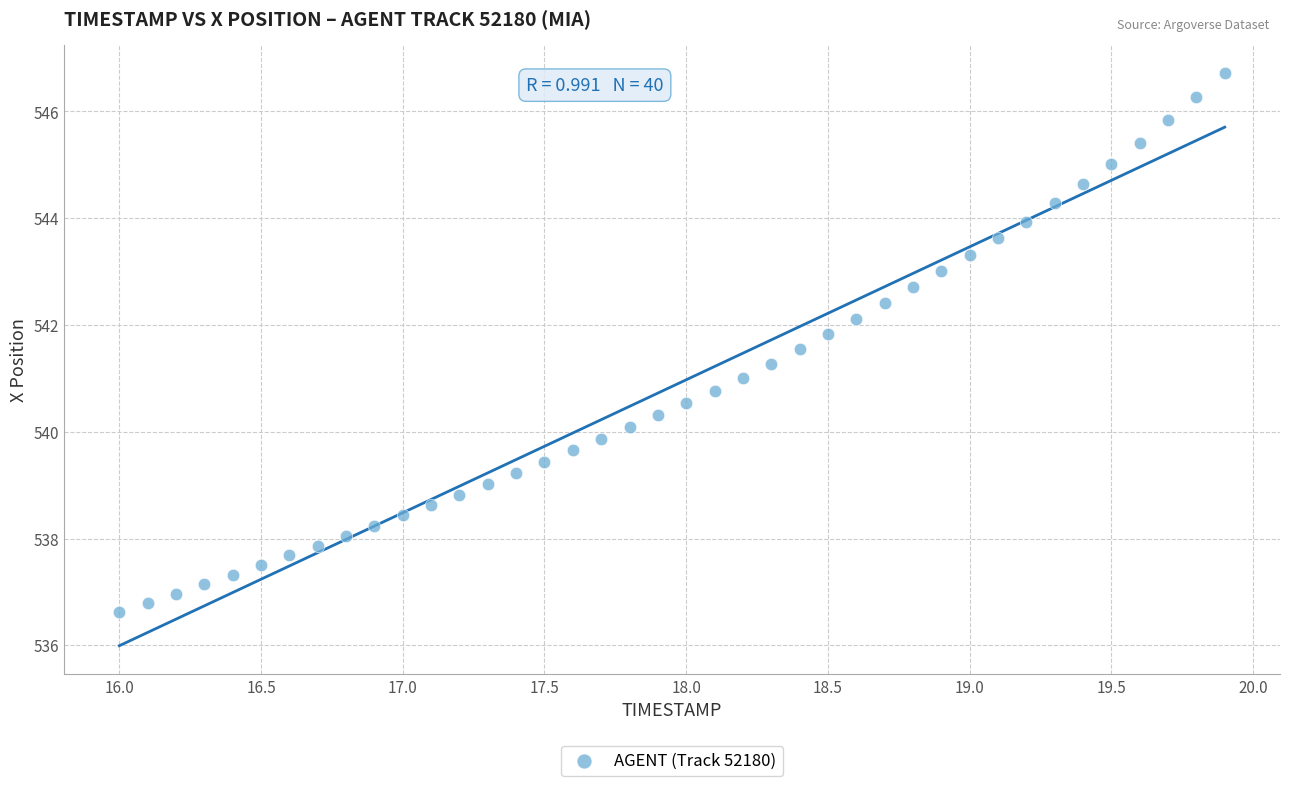

What is the range of X values (max minus min)?

3.9